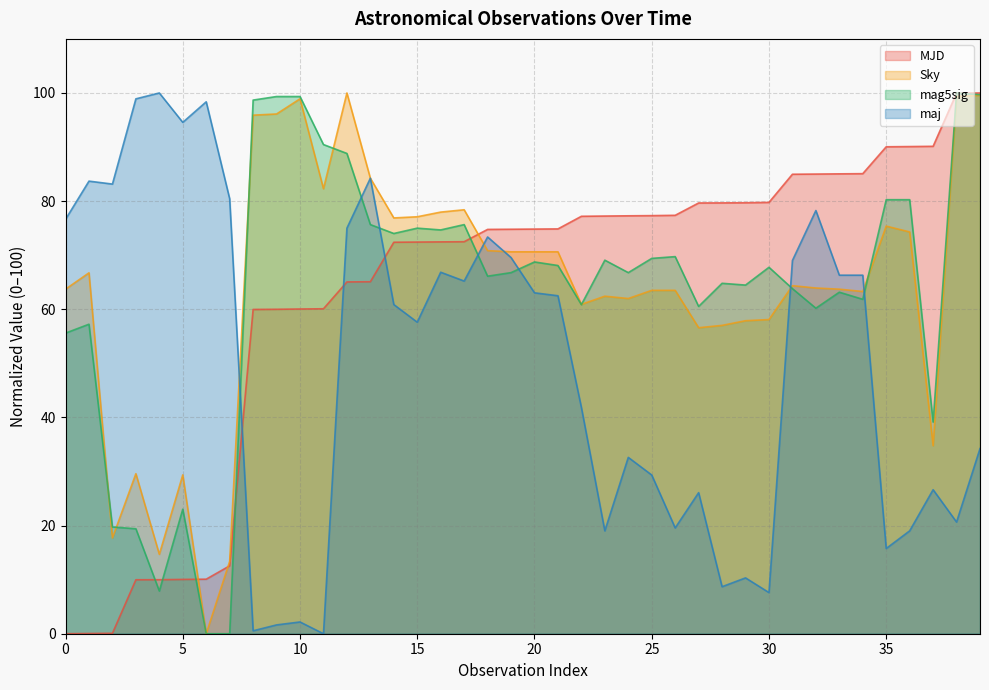

What is the maximum value shown in the chart?

100.0